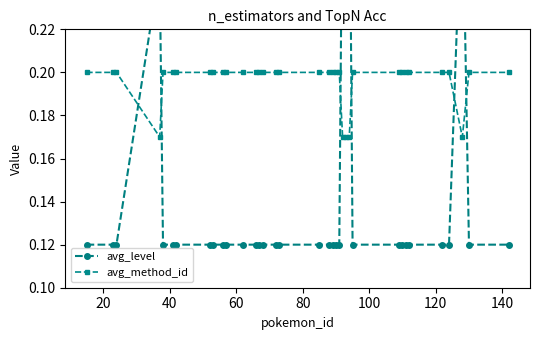

What is the value of the avg_level point at the 27th from the left?

0.1